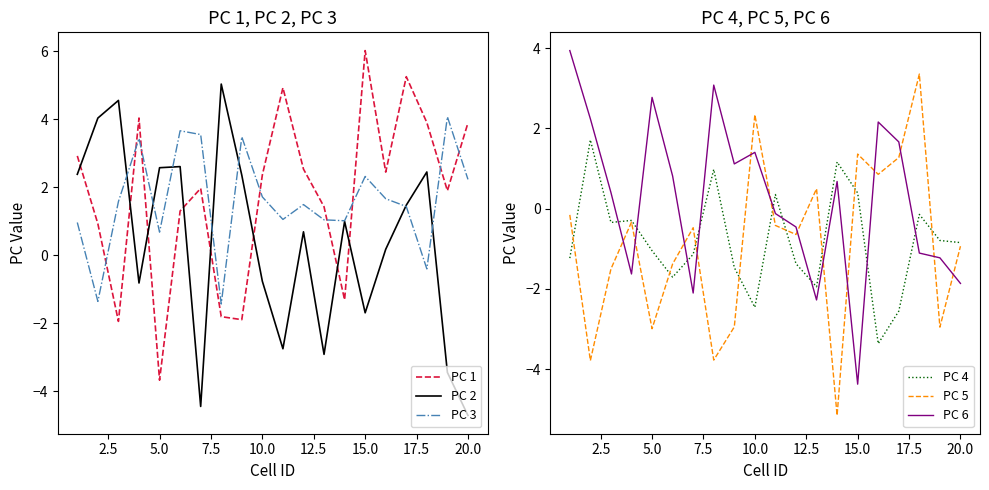

What are all the series names shown in the legend?

PC 1, PC 2, PC 3, PC 4, PC 5, PC 6